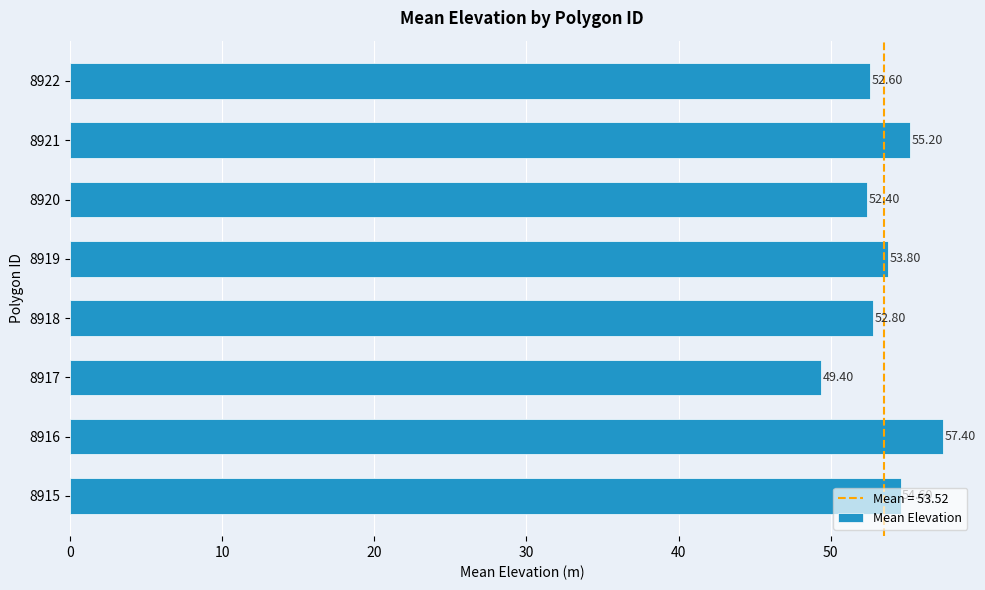

What is the ratio of the value at 8918 to the value at 8920?

1.0